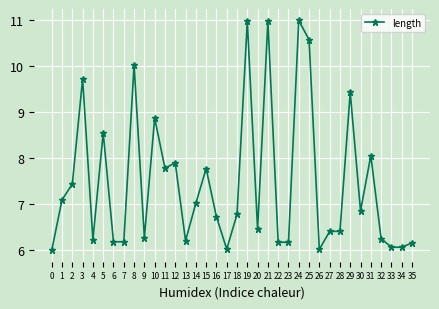

What is the change in value from 5 to 14?

-1.5